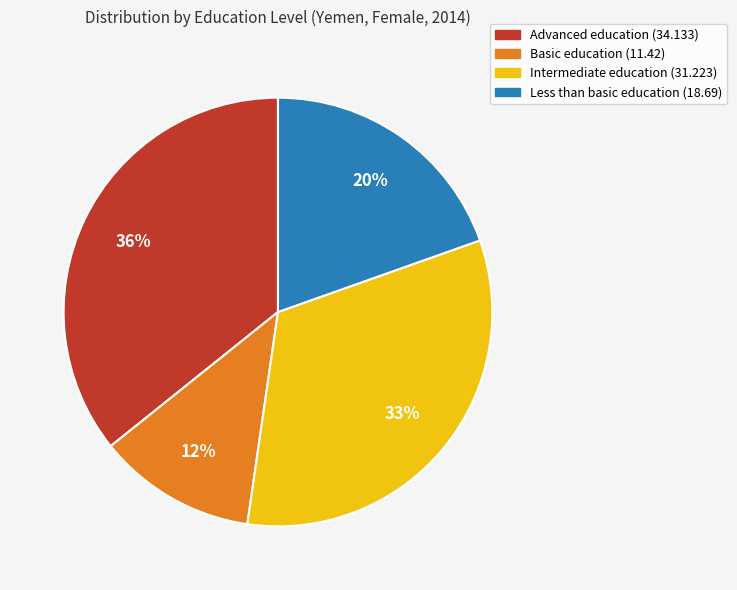

How many slices are in this pie chart?

4